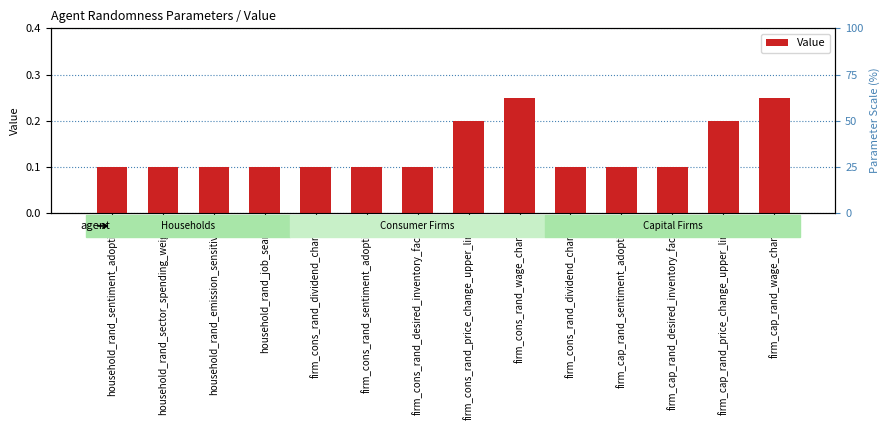

True or false: the data shows 0.1 at firm_cons_rand_price_change_upper_limit.

False